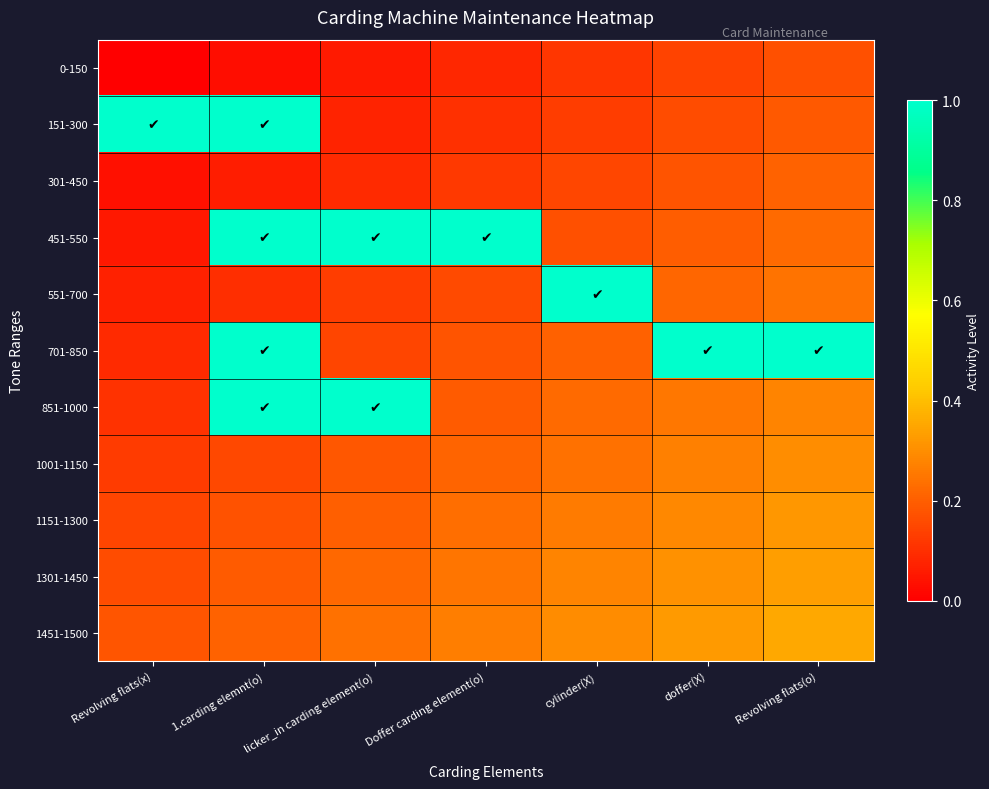

What is the greatest value displayed?

1.0